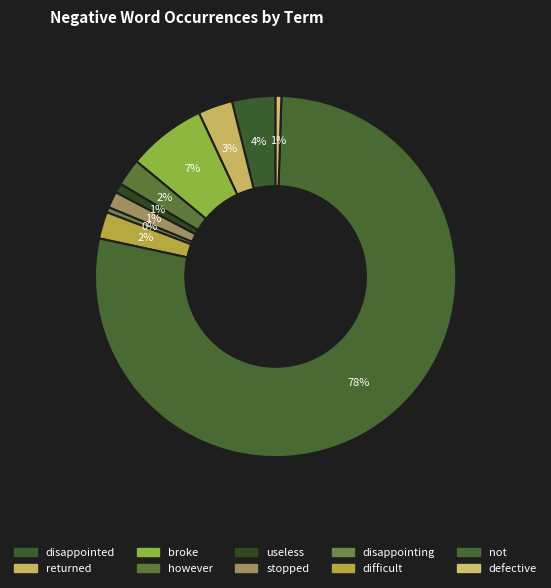

True or false: not accounts for 87% of the total.

False